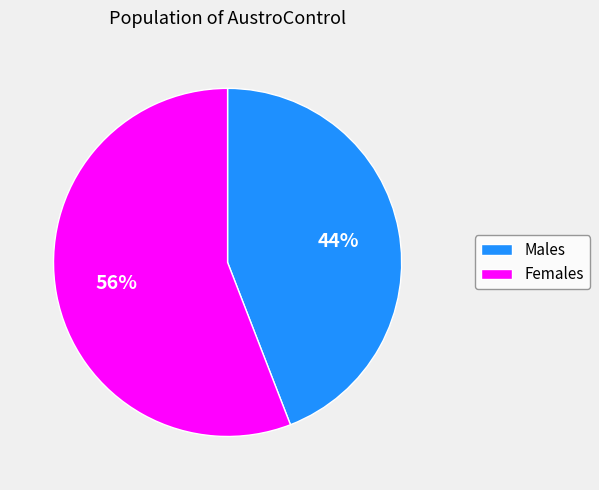

Combined, do Males and Females account for over 50%?

Yes